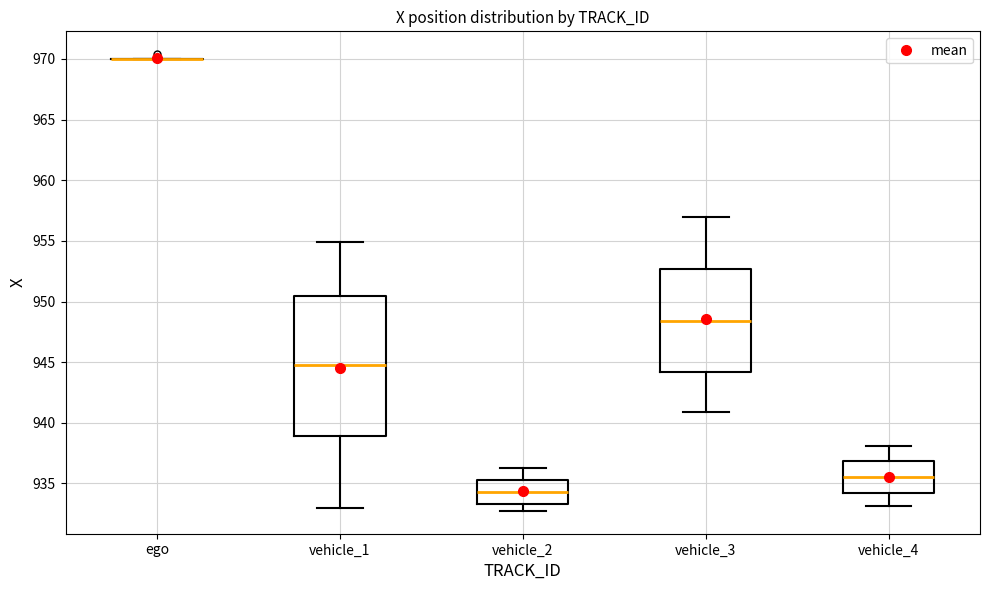

Reading left to right, read every box against the y-axis: the position of its median line, the range the box covers, and the ends of its whiskers. The values are not printed on the chart, so give them approximately, as read against the axis.

ego: box collapsed to a line at 970.0, whiskers 970.0 to 970.0
vehicle_1: median 945.0, box 939.0 to 950.5, whiskers 933.0 to 955.0
vehicle_2: median 934.5, box 933.5 to 935.0, whiskers 932.5 to 936.0
vehicle_3: median 948.5, box 944.0 to 952.5, whiskers 941.0 to 957.0
vehicle_4: median 935.5, box 934.0 to 937.0, whiskers 933.0 to 938.0